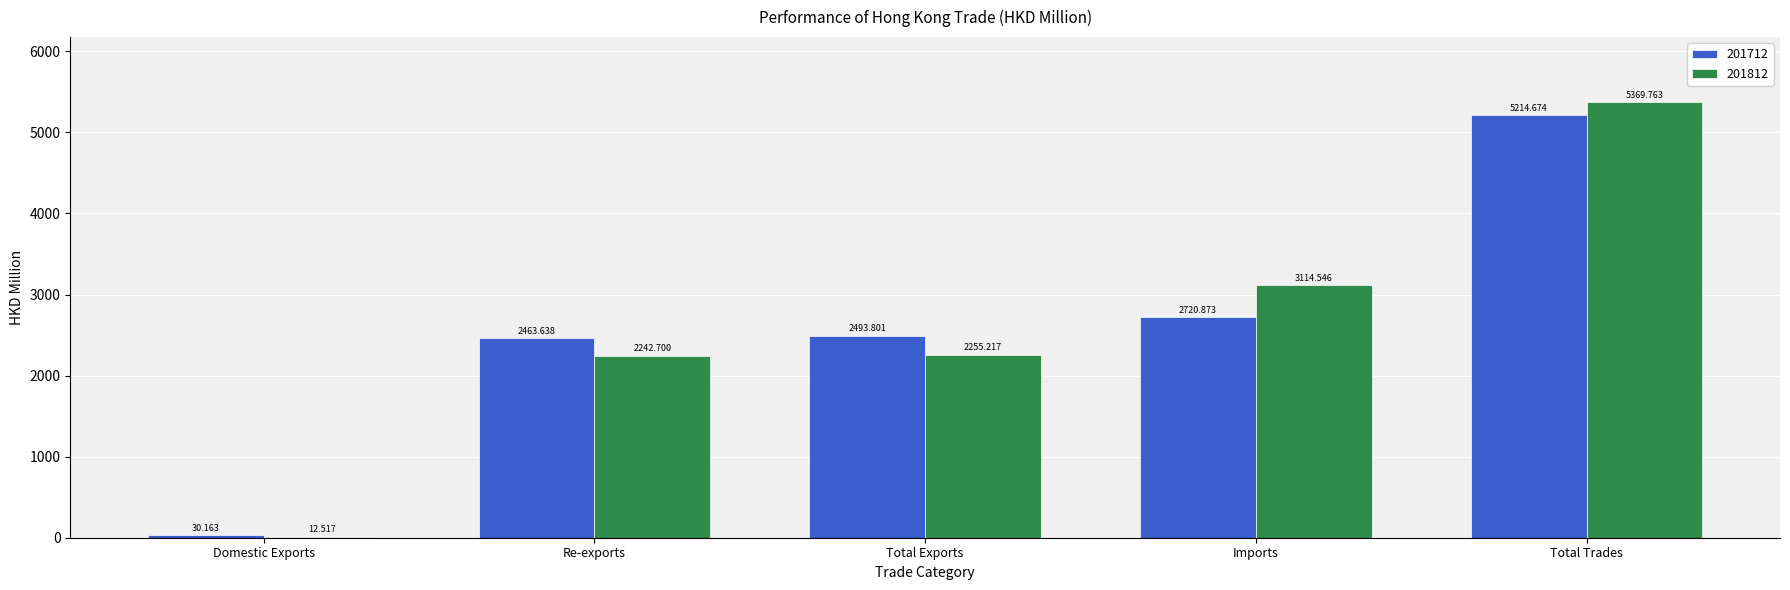

Does the chart contain stacked bars?

No